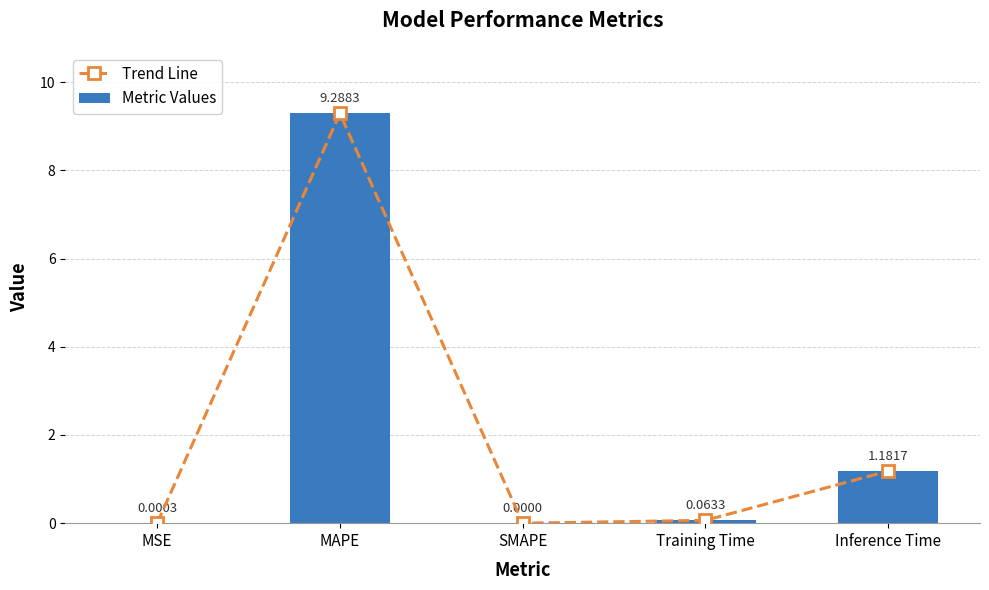

Rank the series at SMAPE from lowest to highest value.

Trend Line, Metric Values